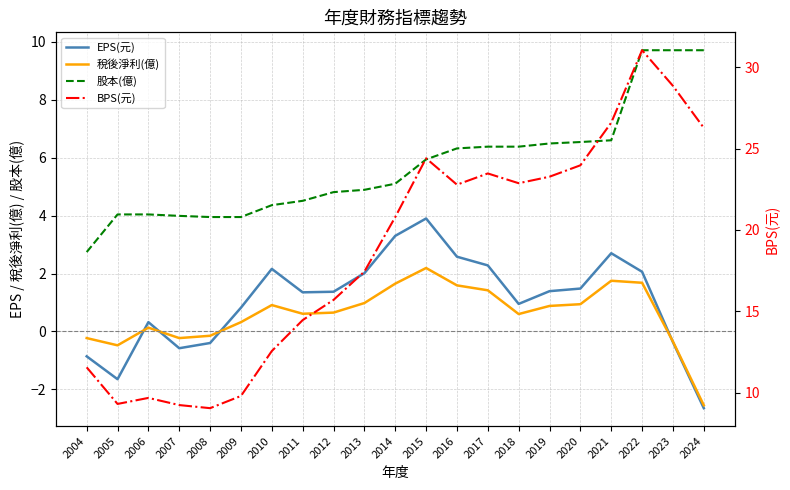

True or false: BPS(元) and 股本(億) intersect in this chart.

False